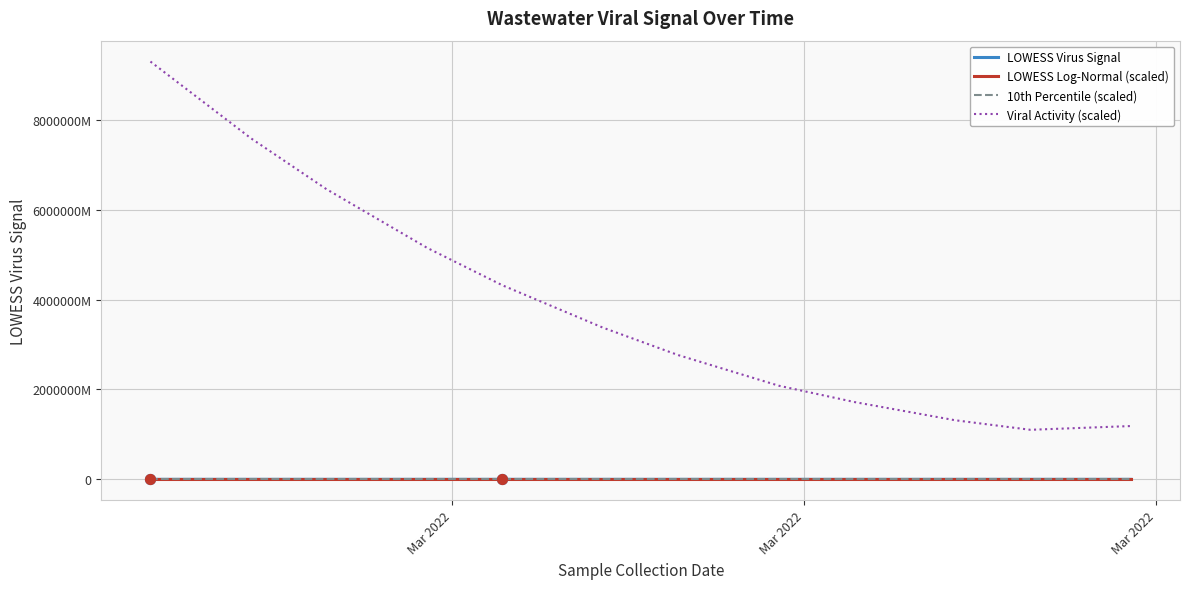

Which series has the largest total across all categories?

Viral Activity (scaled)